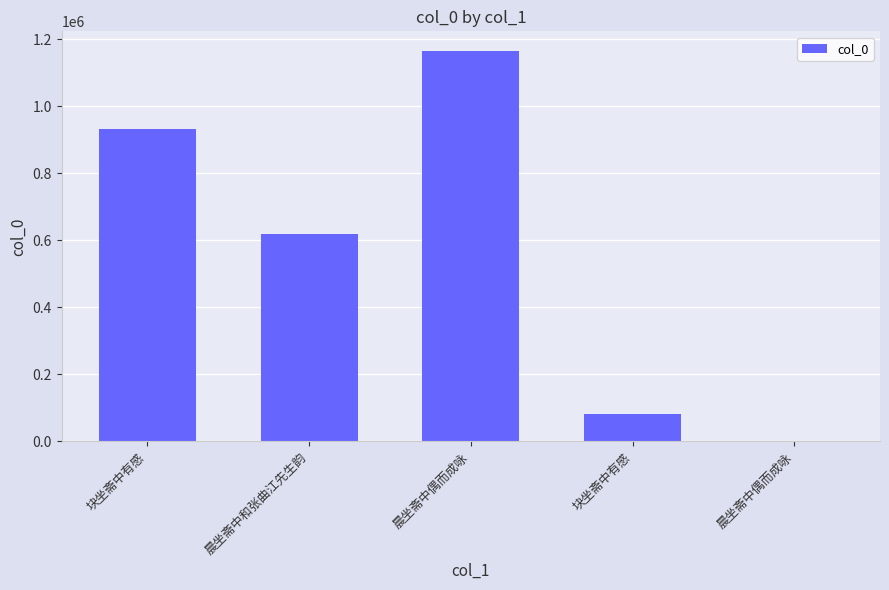

What is the minimum value shown in the chart?

626